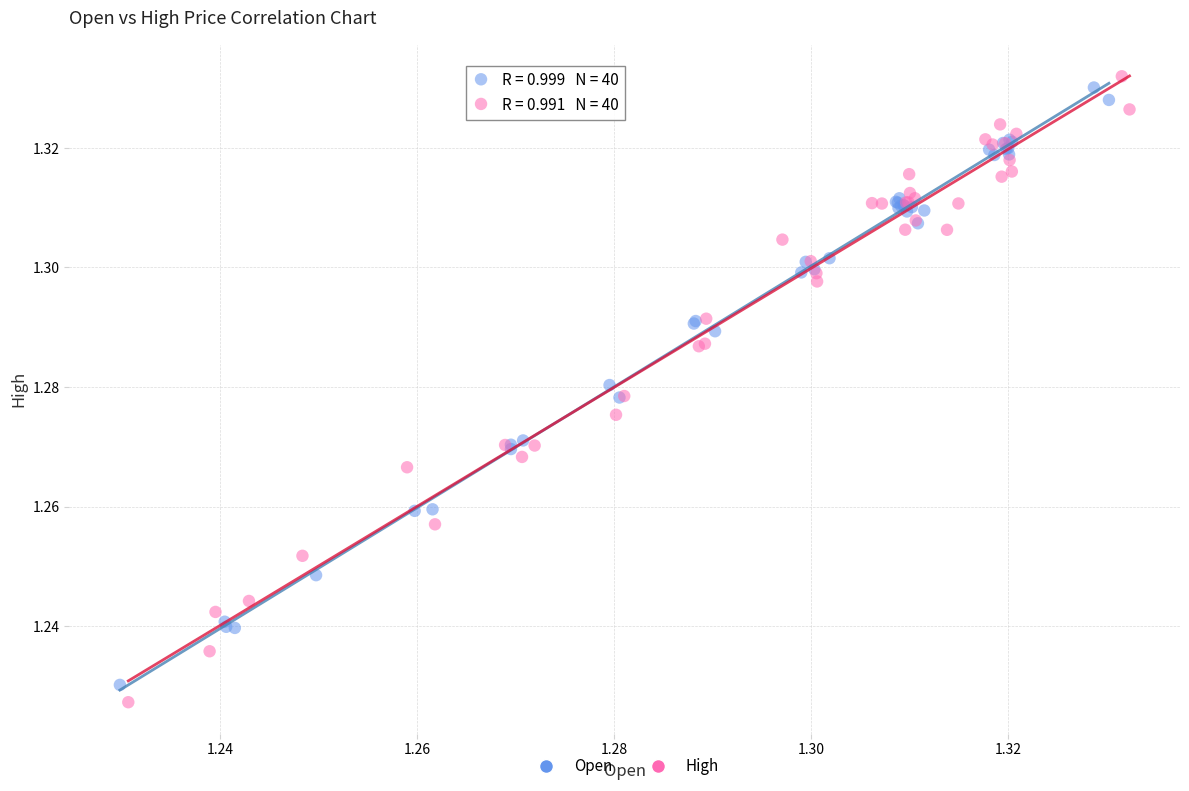

Which series has the widest spread of Y values?

High